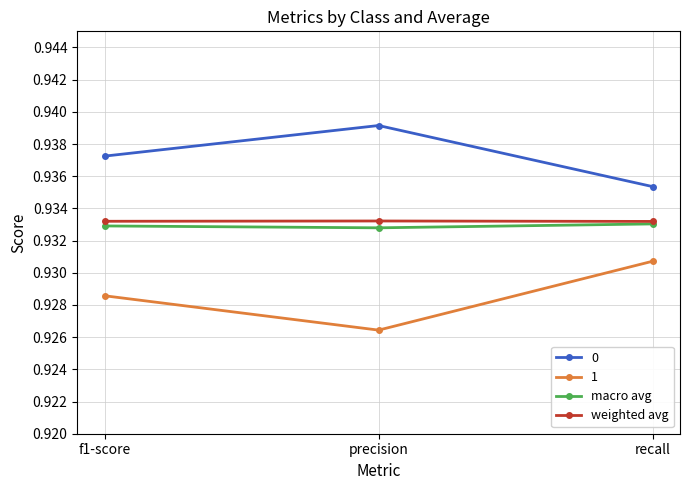

Is the value of 1 at precision greater than the value of weighted avg at recall?

No